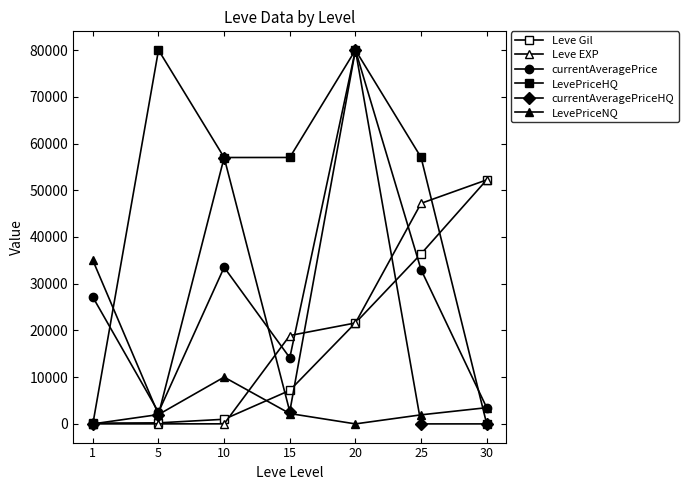

How many data points does each series have?

7